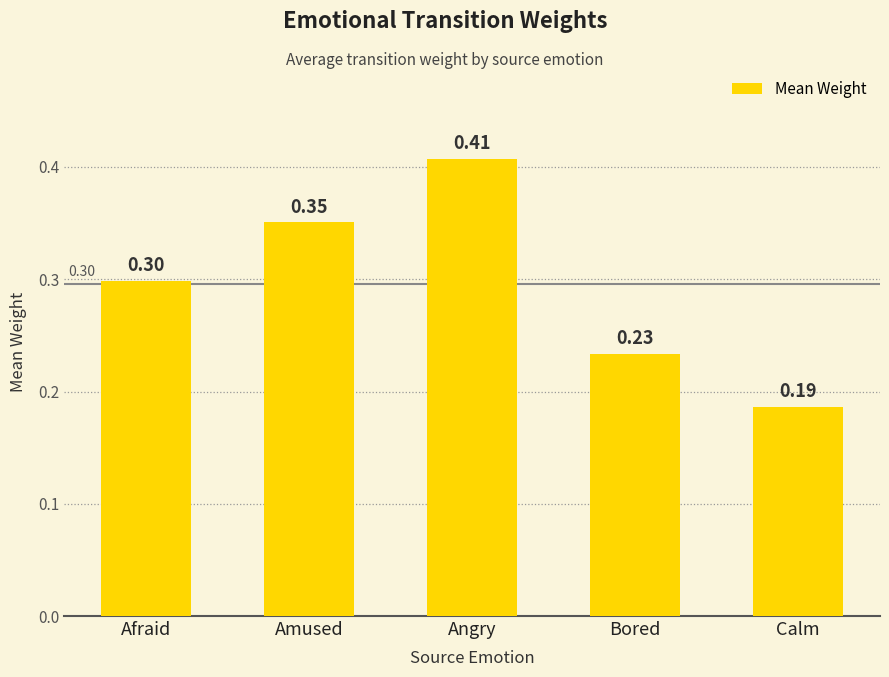

List the labels in order of value, smallest first.

Calm, Bored, Afraid, Amused, Angry